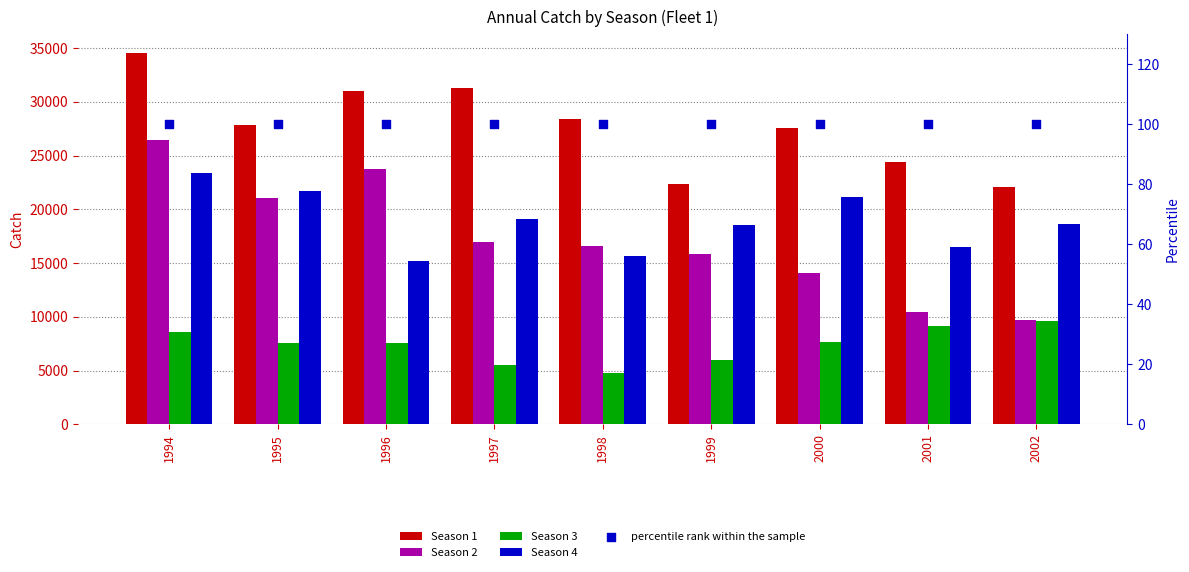

At which category is the sum across all series the highest?

1994